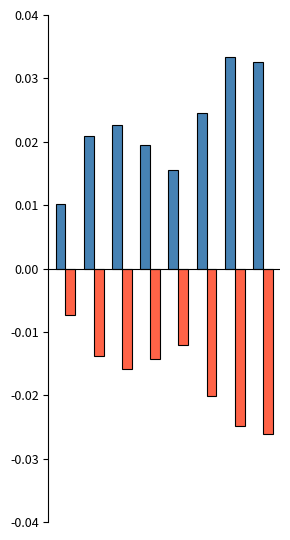

Count the number of data series in this chart.

2